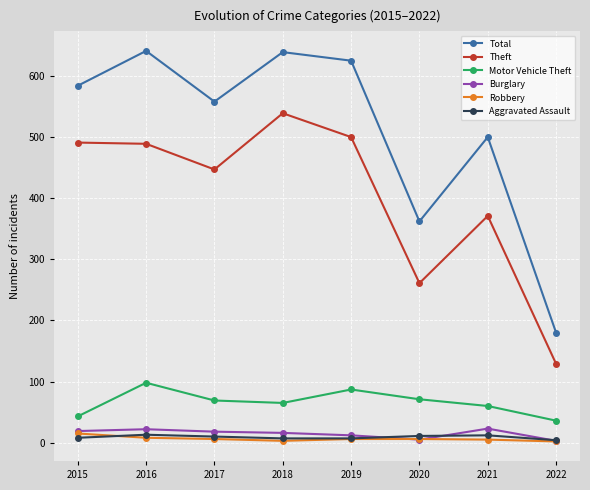

Where does the Motor Vehicle Theft series first go above 69?

2016